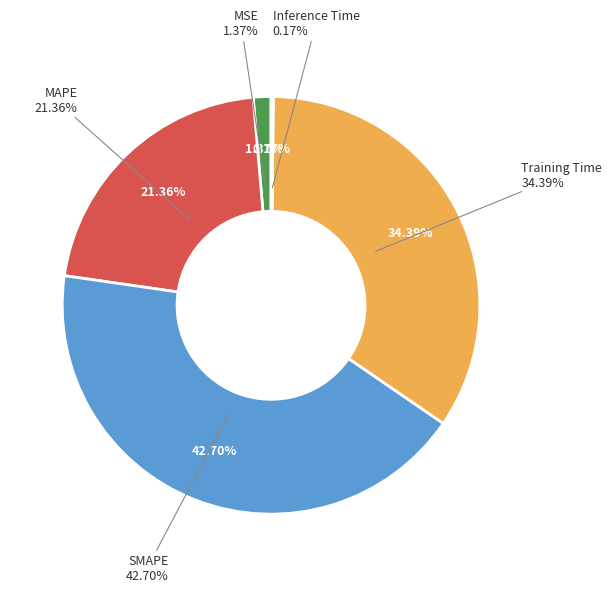

Does Training Time represent more than half of the total?

No